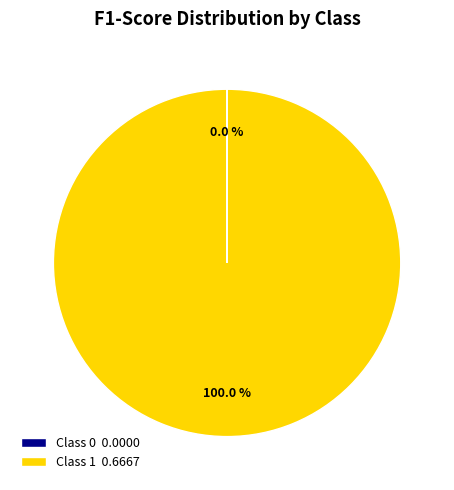

What is the largest slice in the pie chart?

Class 1 0.6667